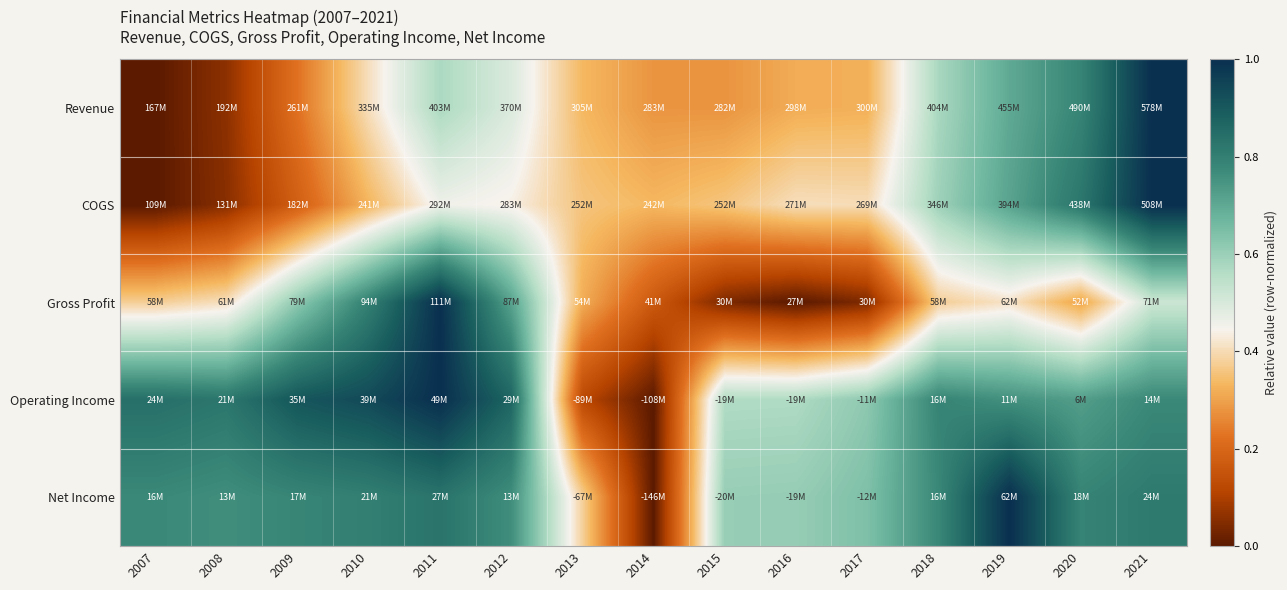

Reading right to left, what are all the values shown in this chart?

Revenue: 2021=1.0	2020=0.8	2019=0.7	2018=0.6	2017=0.3	2016=0.3	2015=0.3	2014=0.3	2013=0.3	2012=0.5	2011=0.6	2010=0.4	2009=0.2	2008=0.1	2007=0.0
COGS: 2021=1.0	2020=0.8	2019=0.7	2018=0.6	2017=0.4	2016=0.4	2015=0.4	2014=0.3	2013=0.4	2012=0.4	2011=0.5	2010=0.3	2009=0.2	2008=0.1	2007=0.0
Gross Profit: 2021=0.5	2020=0.3	2019=0.4	2018=0.4	2017=0.0	2016=0.0	2015=0.0	2014=0.2	2013=0.3	2012=0.7	2011=1.0	2010=0.8	2009=0.6	2008=0.4	2007=0.4
Operating Income: 2021=0.8	2020=0.7	2019=0.8	2018=0.8	2017=0.6	2016=0.6	2015=0.6	2014=0.0	2013=0.1	2012=0.9	2011=1.0	2010=0.9	2009=0.9	2008=0.8	2007=0.8
Net Income: 2021=0.8	2020=0.8	2019=1.0	2018=0.8	2017=0.6	2016=0.6	2015=0.6	2014=0.0	2013=0.4	2012=0.8	2011=0.8	2010=0.8	2009=0.8	2008=0.8	2007=0.8